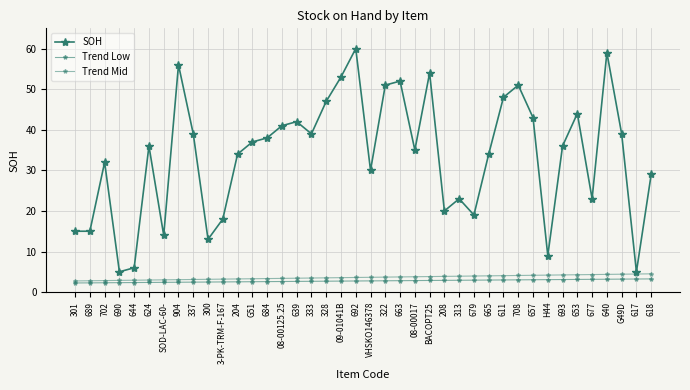

Does the chart have visible grid lines?

Yes